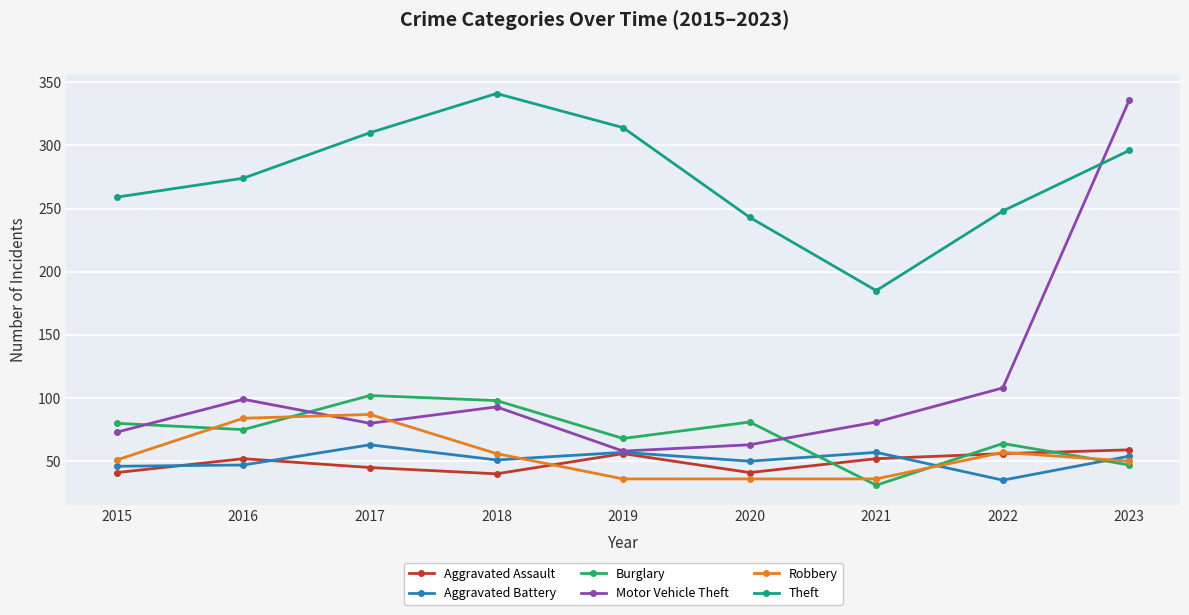

True or false: Robbery has more than 0 points higher than both neighbors.

True